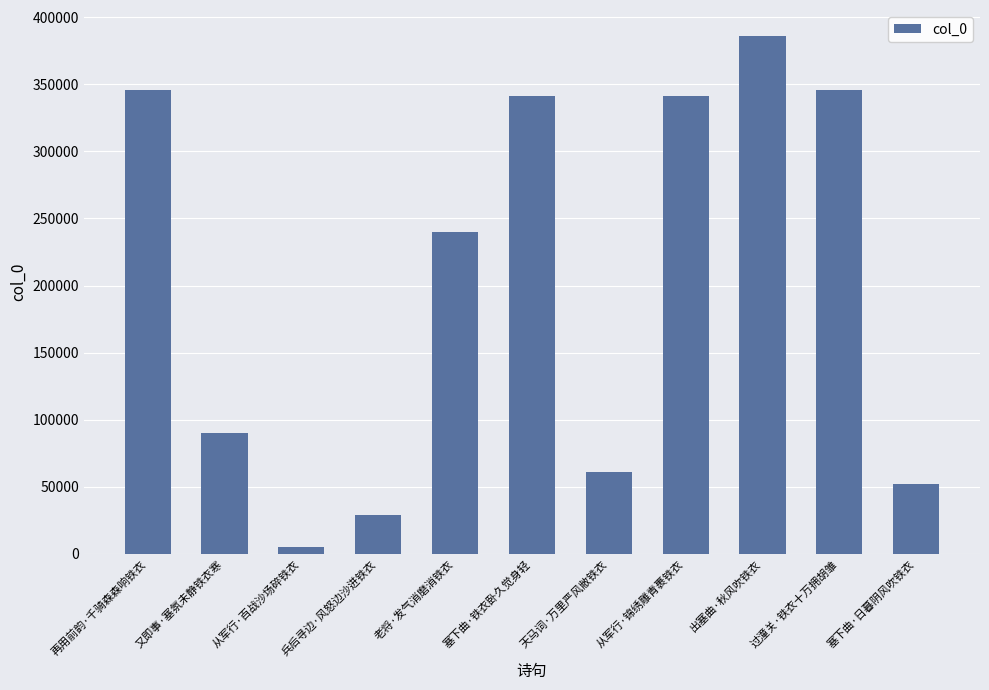

What position from the left is 过潼关·铁衣十万拥胡雏?

10